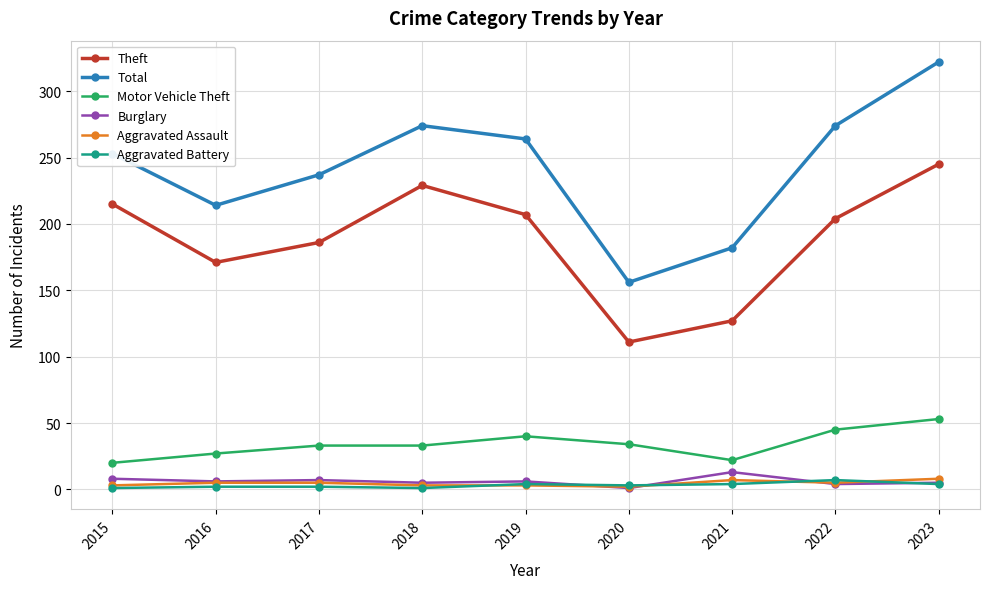

True or false: Burglary has more than 1 points higher than both neighbors.

True